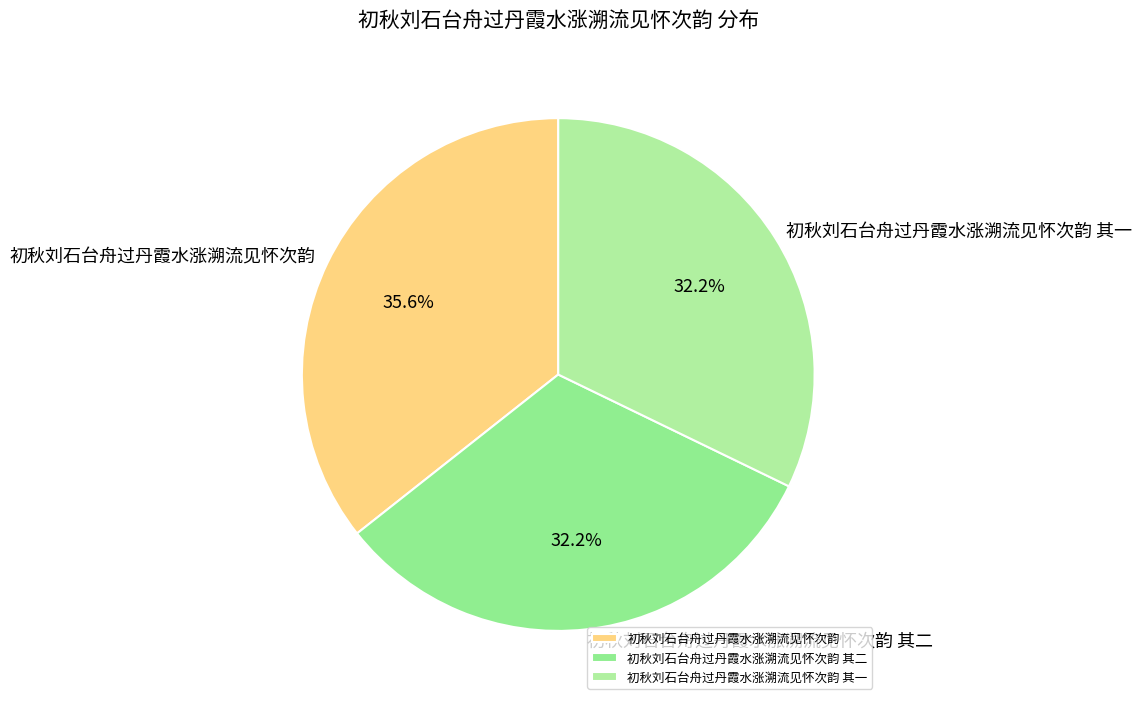

To the nearest percent, what is the average slice percentage?

33%